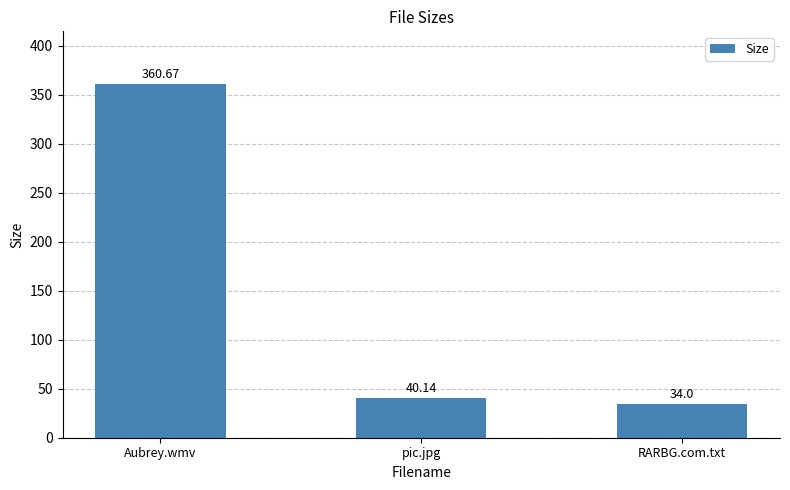

How many bars are there in total?

3